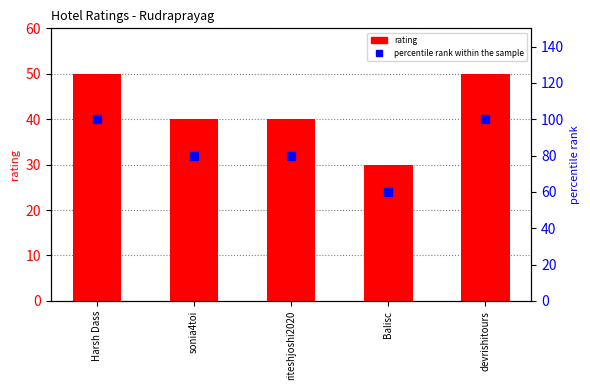

Which series has the widest spread of Y values?

percentile rank within the sample